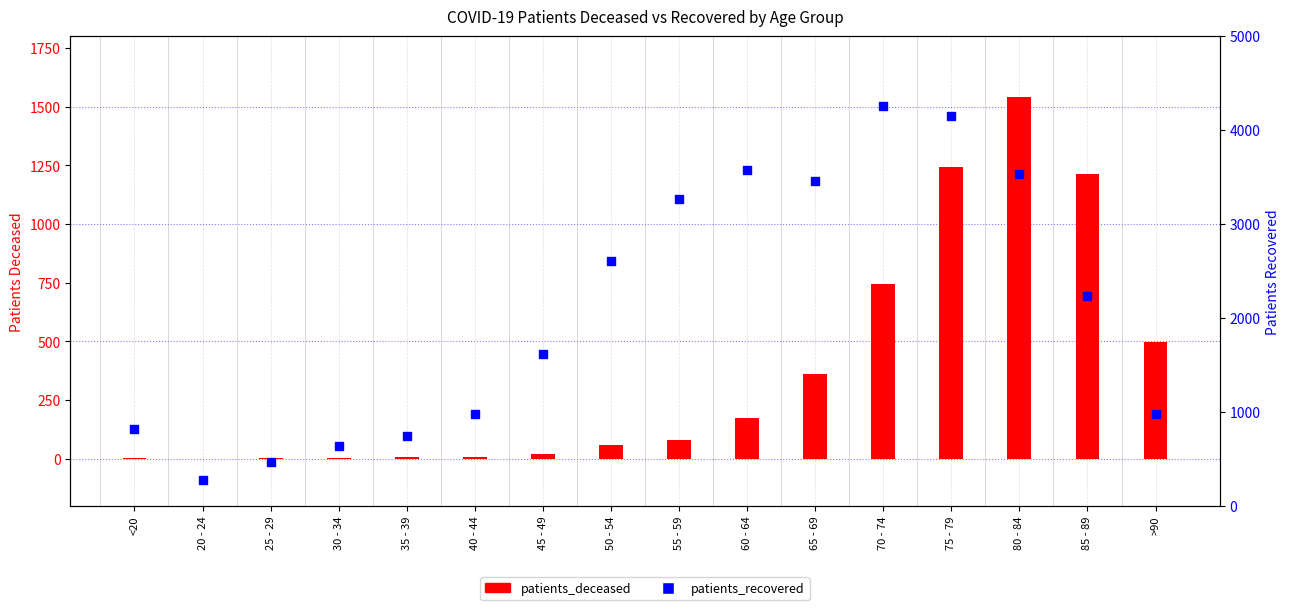

Is the value of patients_recovered at 35 - 39 greater than the value of patients_deceased at 80 - 84?

No